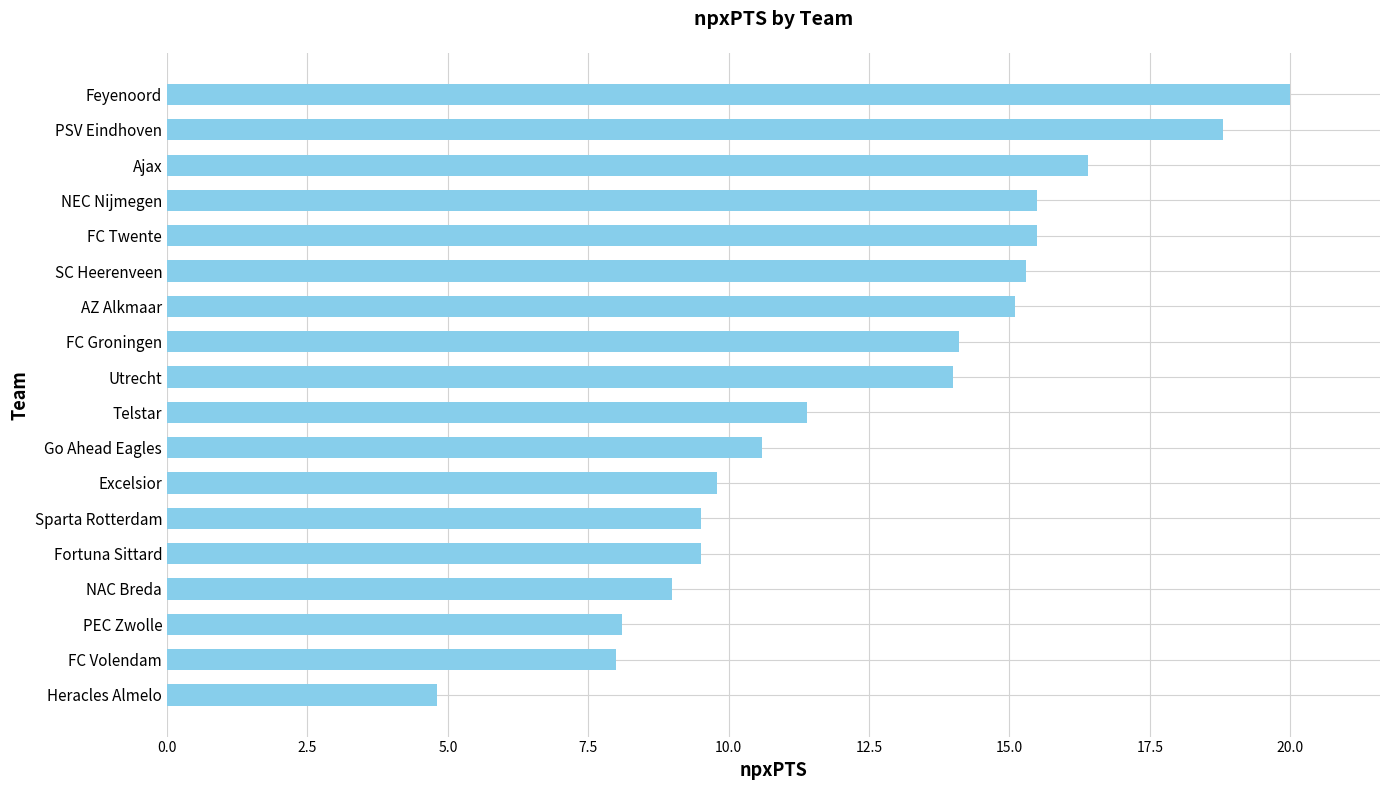

The chart shows a value of 10.6 at Go Ahead Eagles. True or false?

True